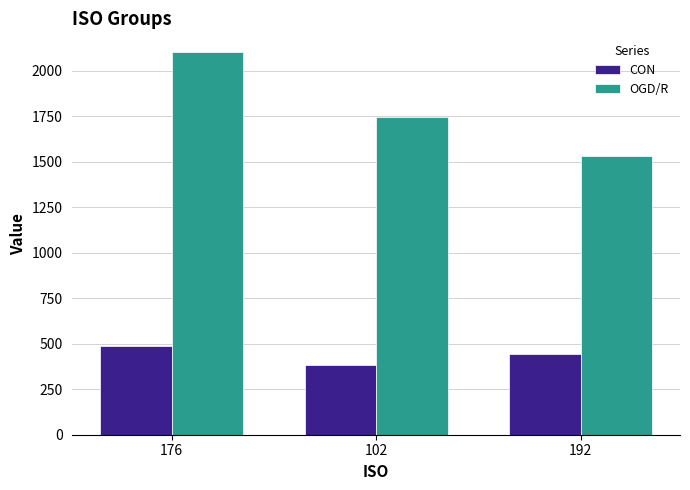

What is the average value of the OGD/R series?

1793